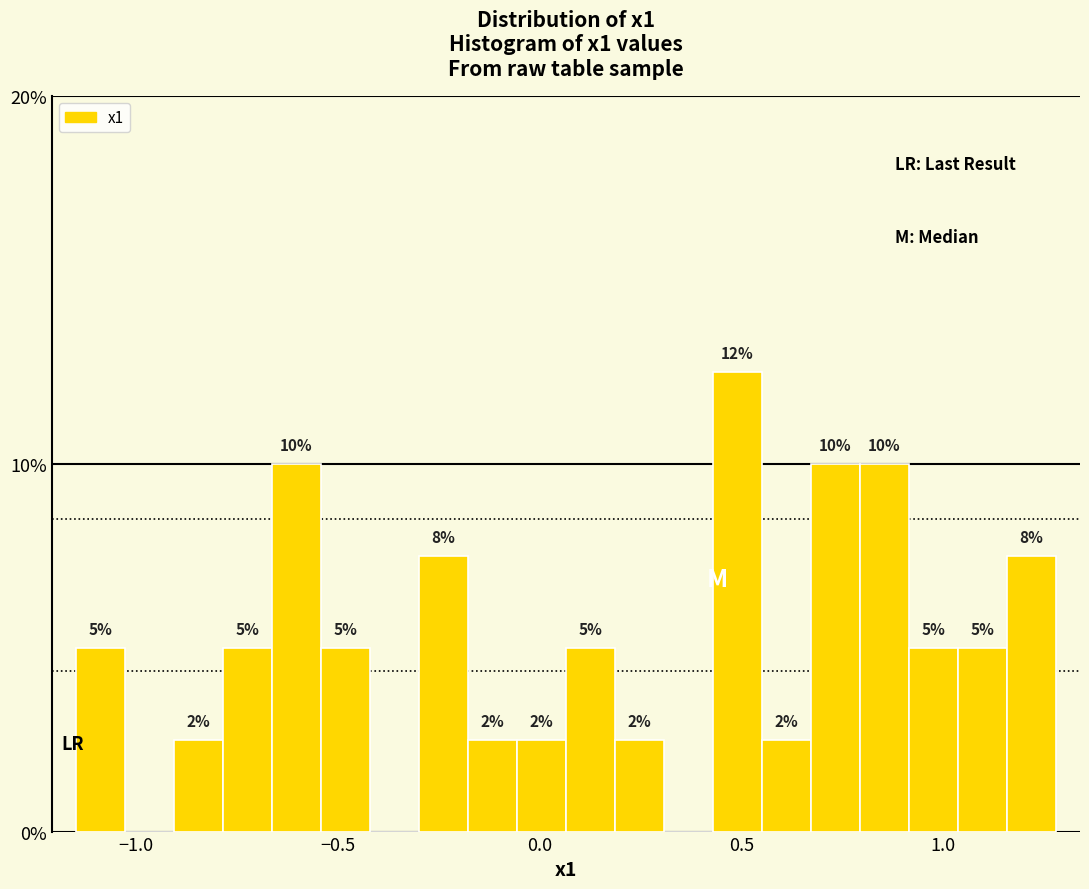

Read against the x-axis, roughly where is the centre of the tallest bar?

0.50